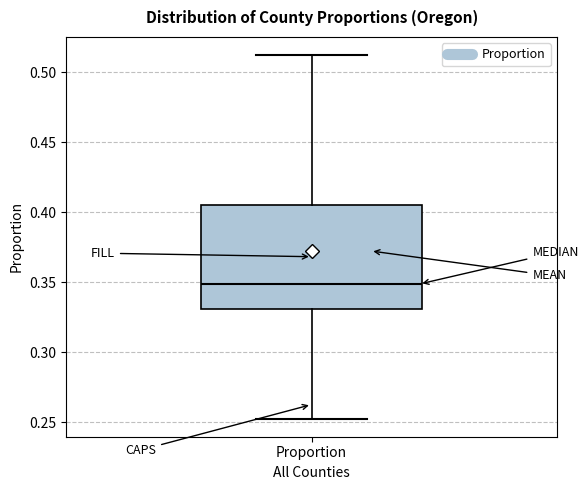

Where does the median line of the box for Proportion sit on the y-axis? The values are not printed on the chart, so give them approximately, as read against the axis.

0.350